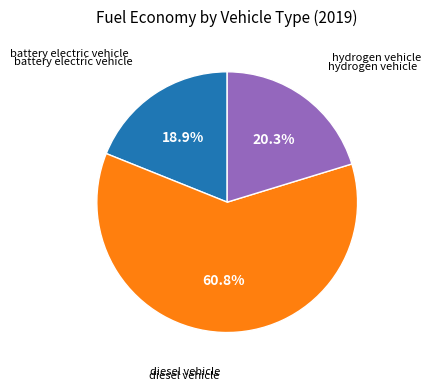

Which slice is the smallest?

battery electric vehicle